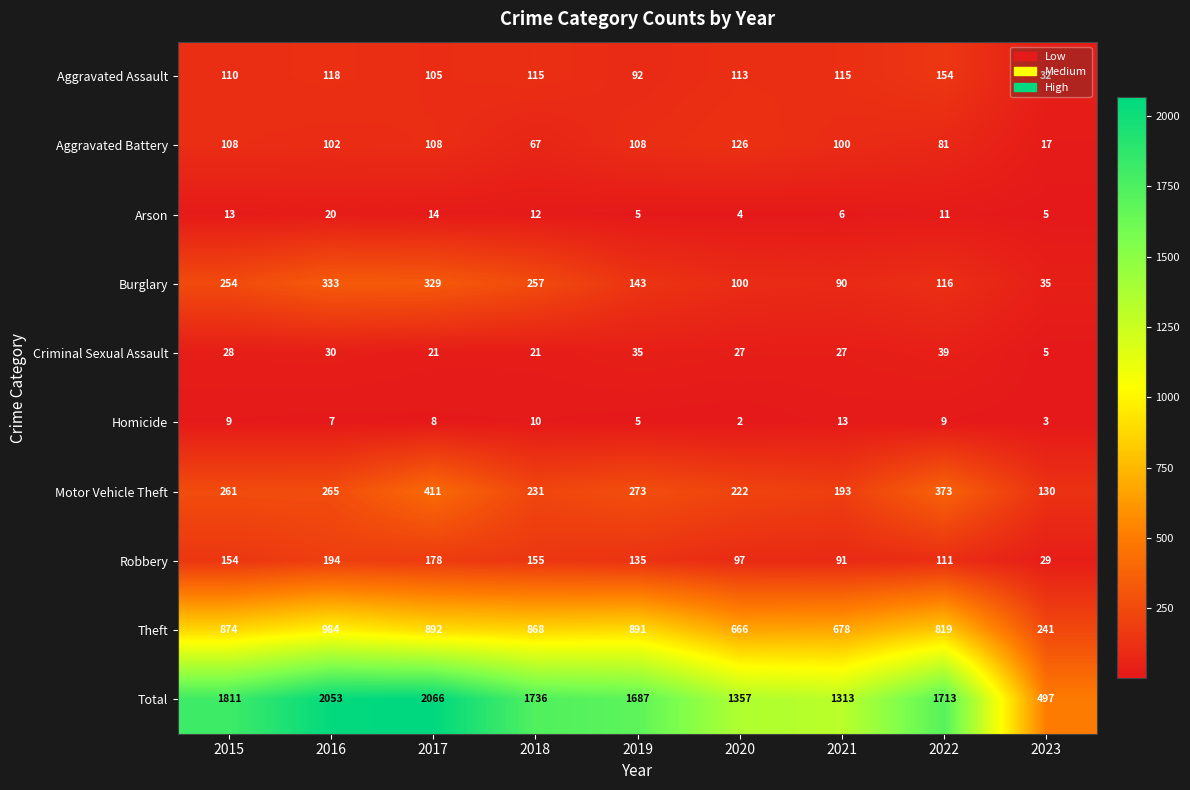

What is the average value of the Theft series?

768